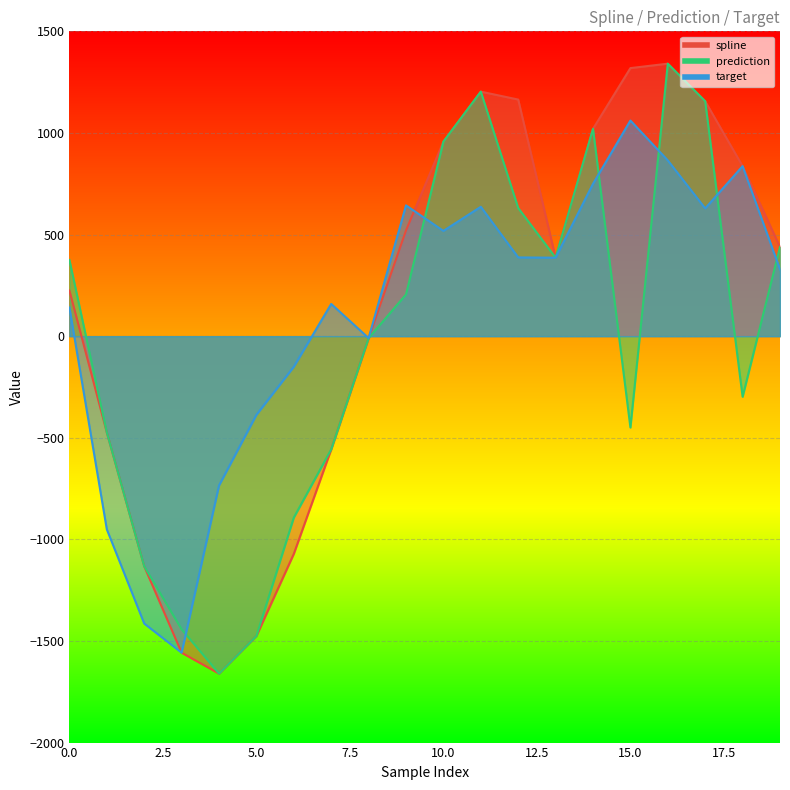

In target, how many points are lower than both neighbors (excluding endpoints)?

5